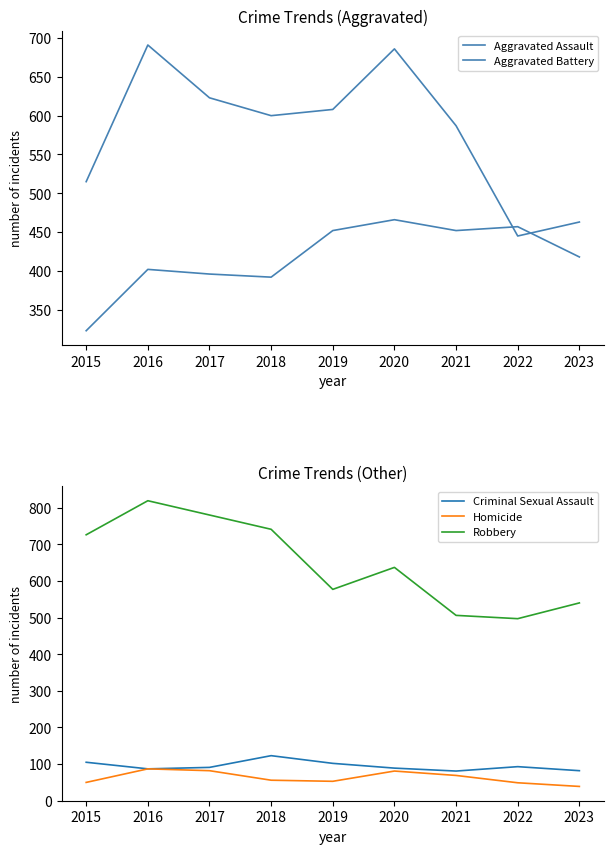

What is the greatest value displayed?

819